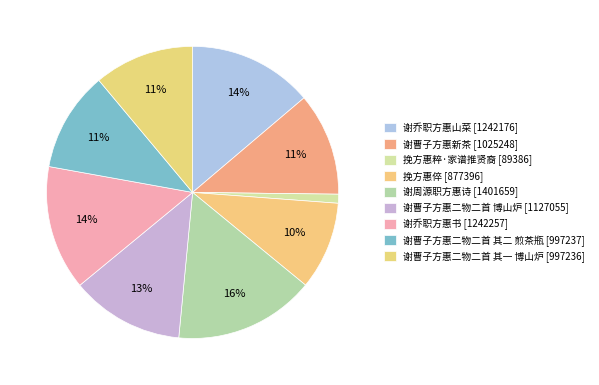

Does 谢曹子方惠二物二首 博山炉 represent more than half of the total?

No